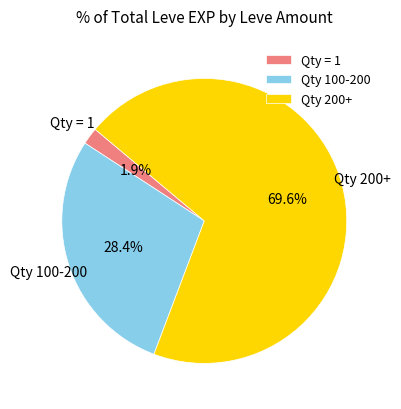

Rank the categories by value from lowest to highest.

Qty = 1, Qty 100-200, Qty 200+